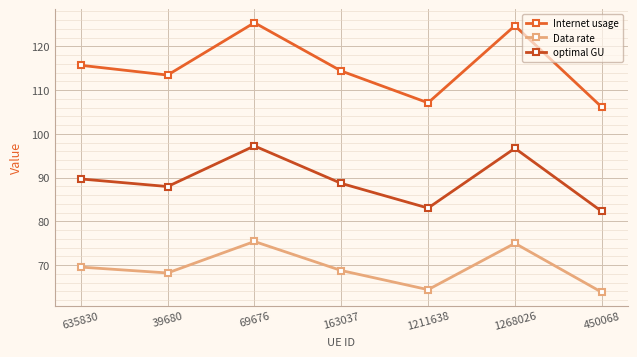

How many interior local valleys does the optimal GU series have?

2